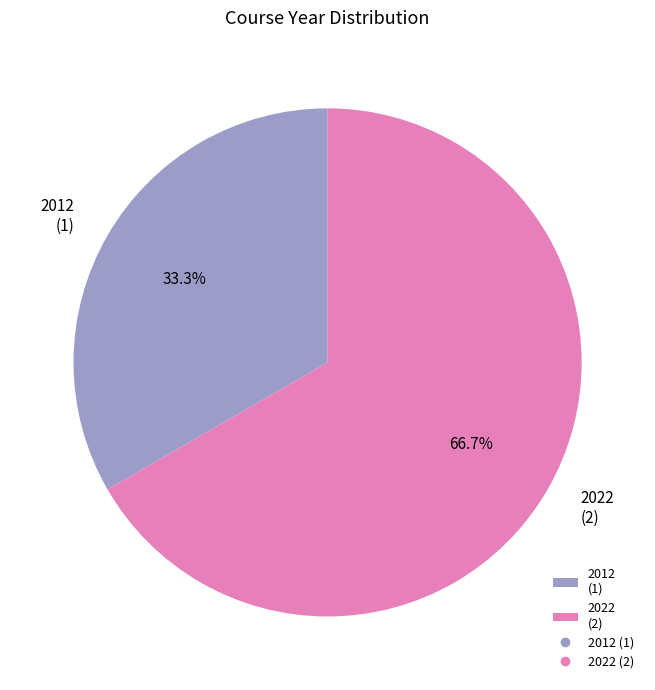

Count the number of slices in the pie.

2